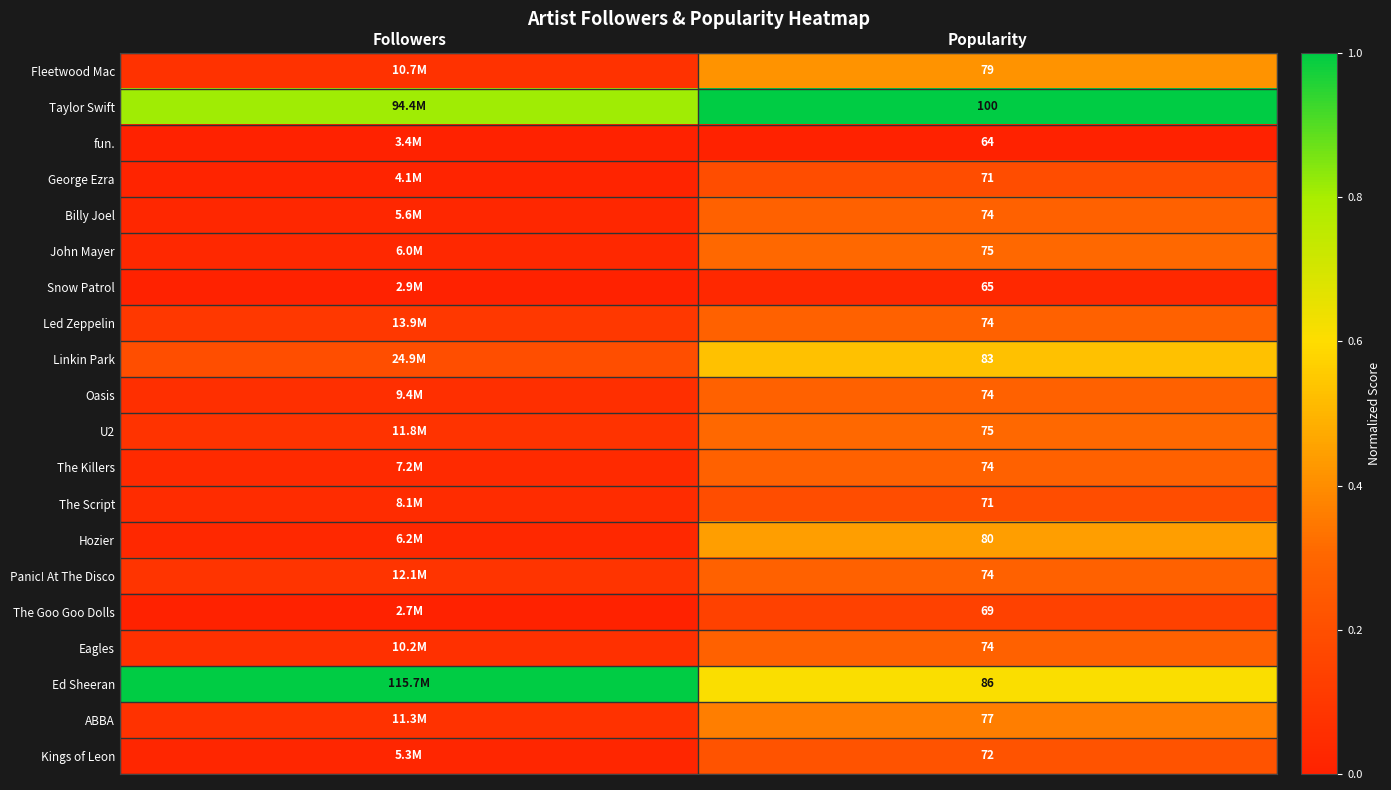

True or false: Ed Sheeran has a value of 0.6 at Popularity.

True